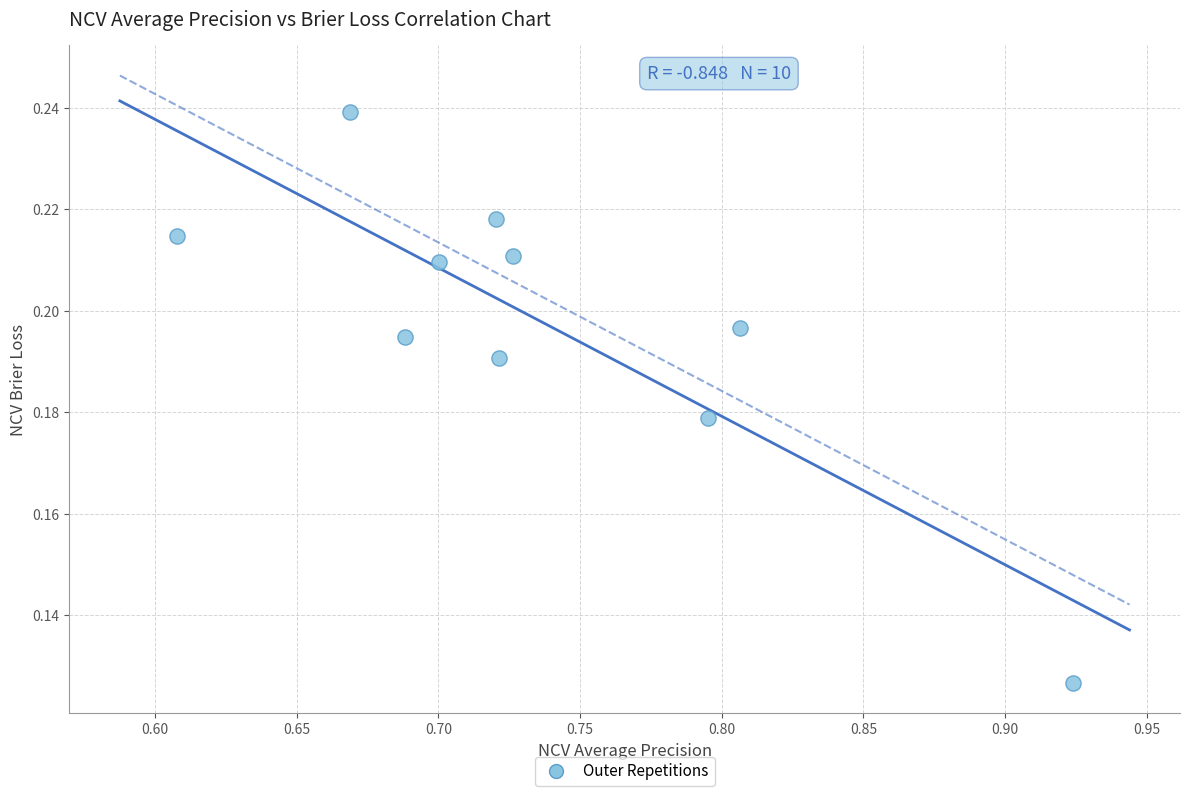

What is the average X value?

0.7